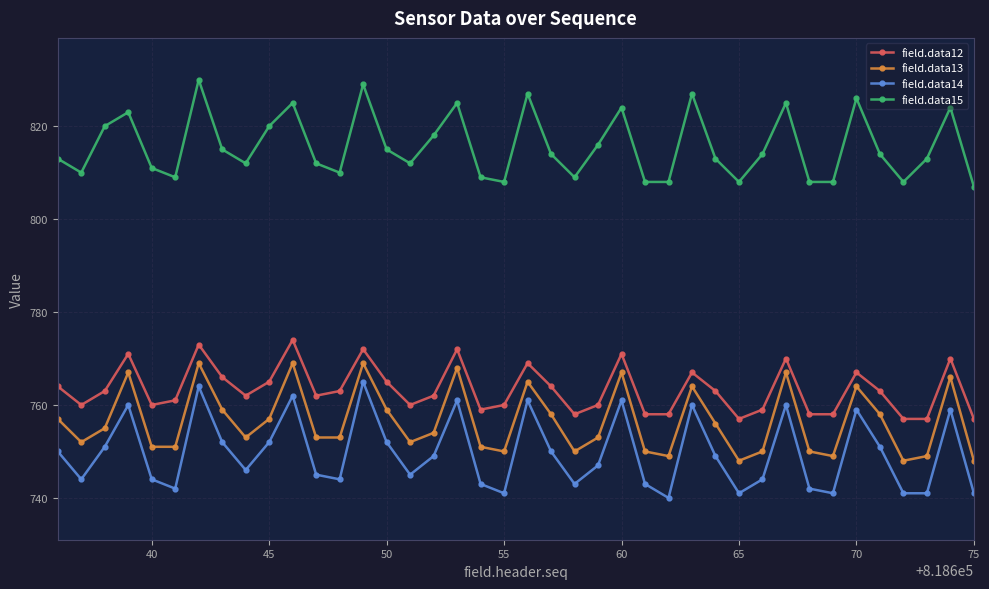

What is the maximum value shown in the chart?

830